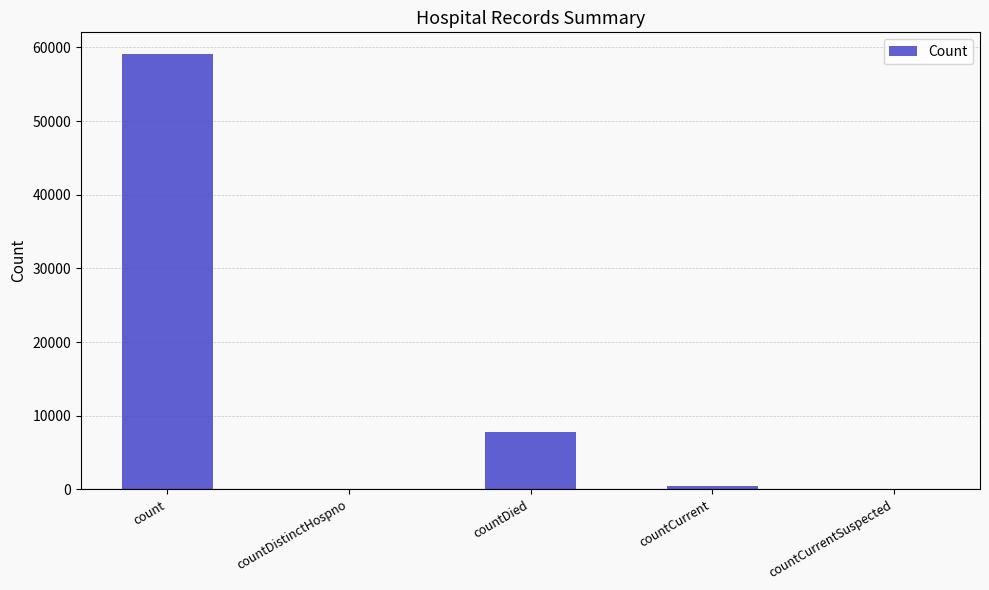

Reading left to right, extract all data points from this chart.

count=59101	countDistinctHospno=0	countDied=7844	countCurrent=486	countCurrentSuspected=0